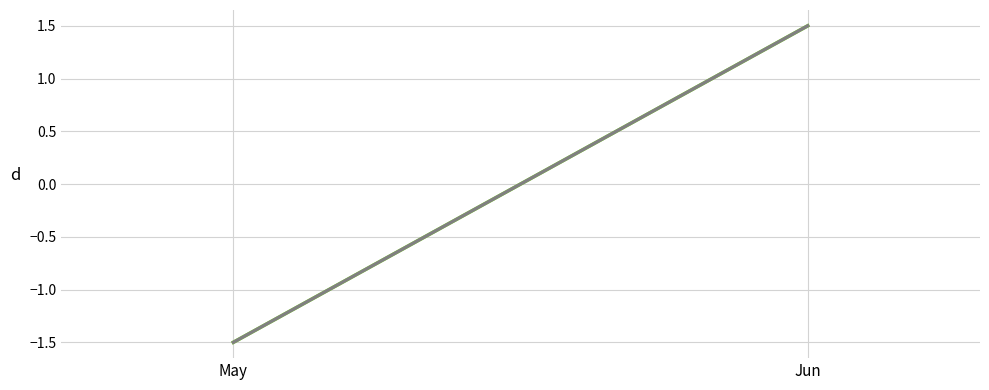

Rank the series by their maximum value, from lowest to highest.

Tianjin, Suzhou